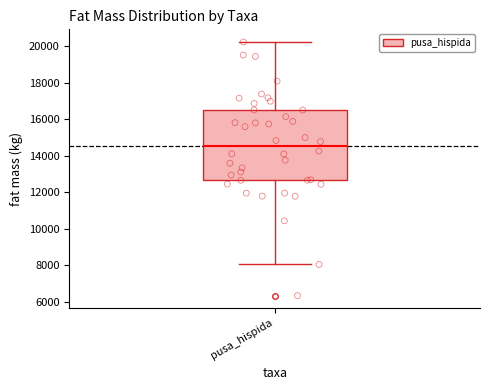

Transcribe this box plot: give where the median line is, the range the box spans, and where the two whiskers end, as read against the y-axis. The values are not printed on the chart, so give them approximately, as read against the axis.

median 14600, box 12600 to 16600, whiskers 8000 to 20200